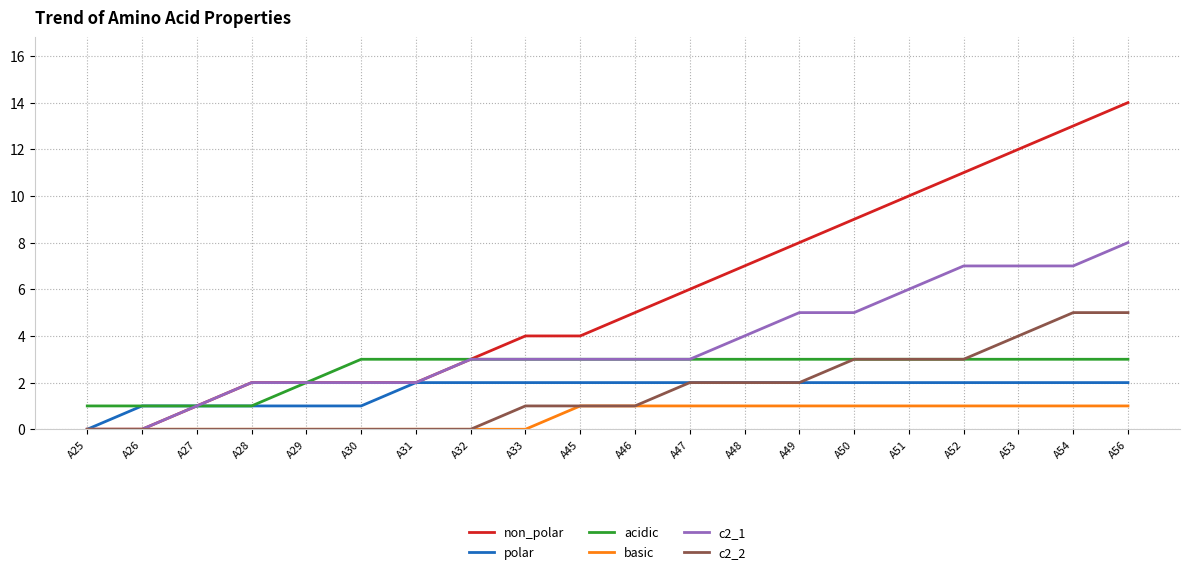

Is it true that c2_1 equals 3 at A32?

True